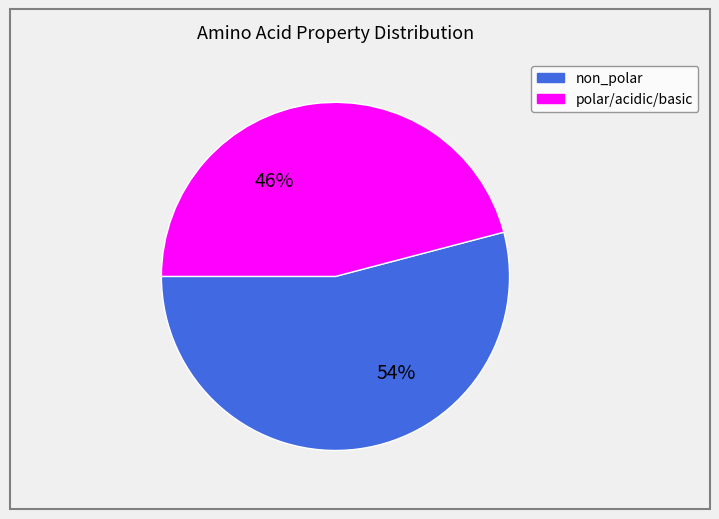

Is there a majority slice in this chart?

Yes